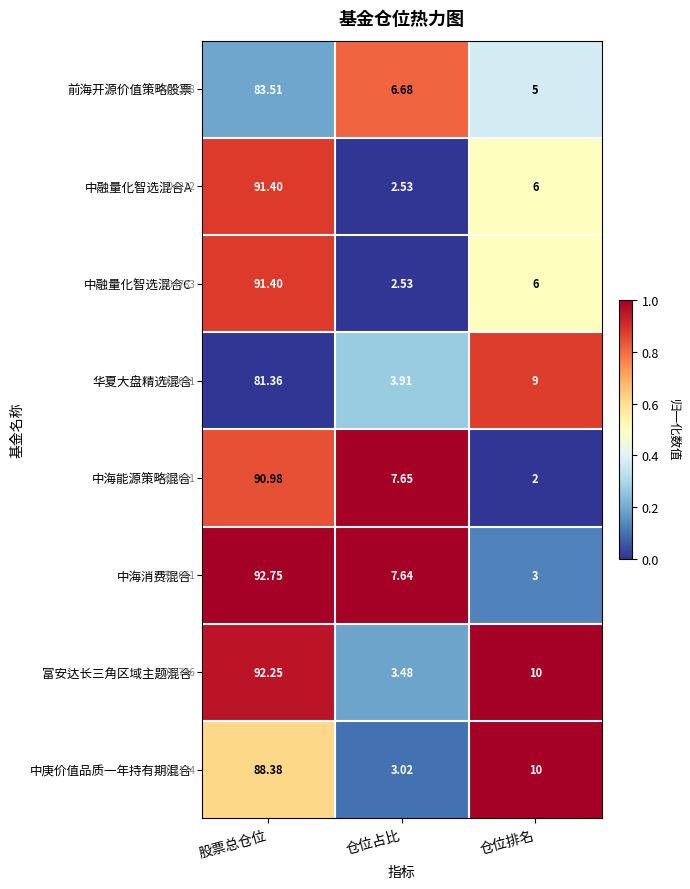

What is the difference between the maximum and minimum values in the 华夏大盘精选混合 series?

0.9